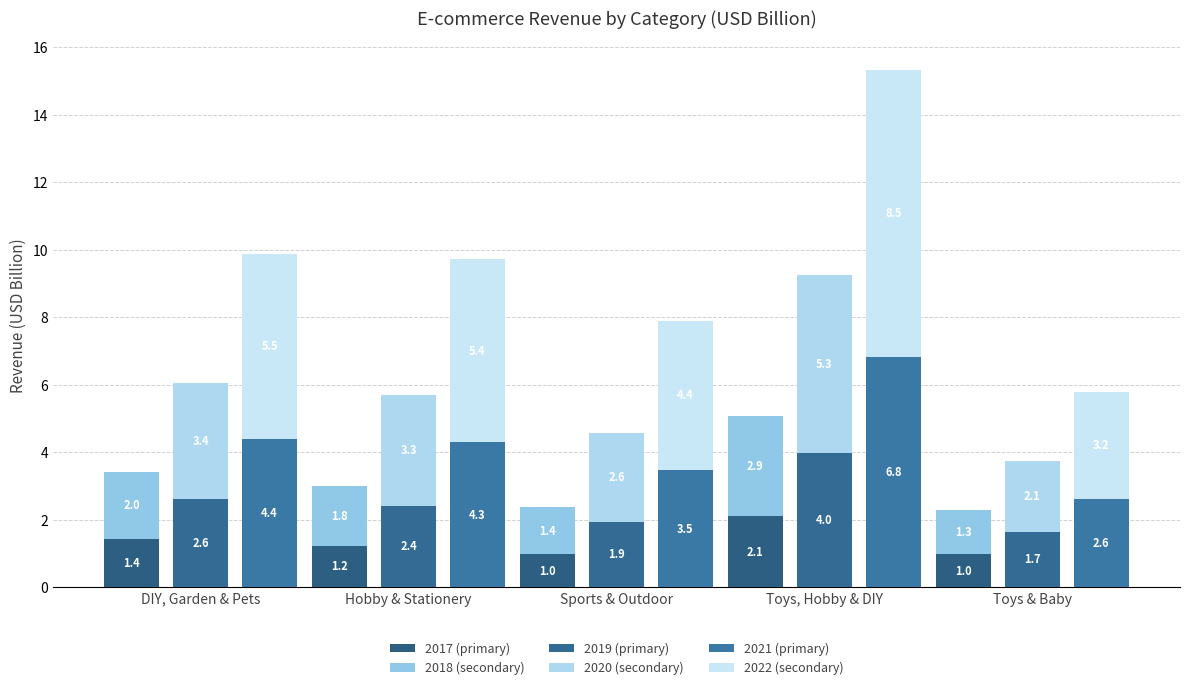

At how many categories does at least one series exceed 2?

5